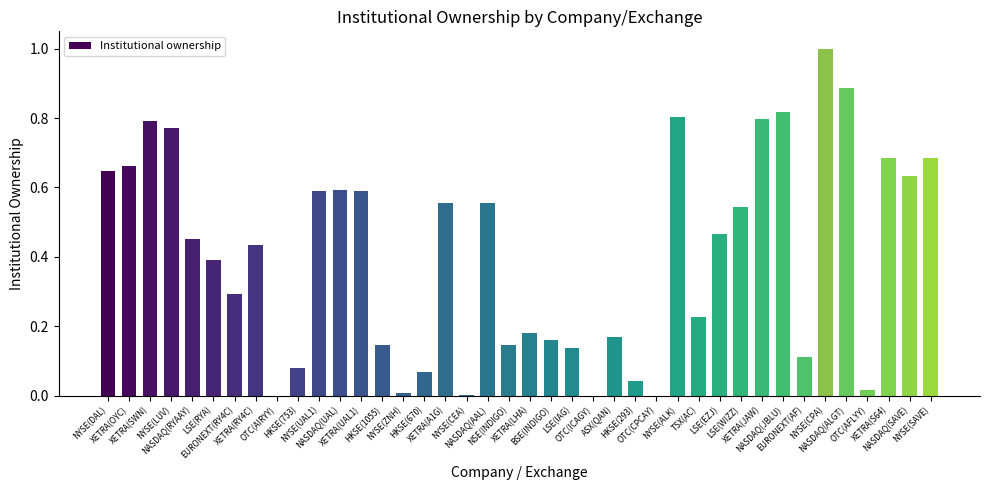

What is the greatest value displayed?

1.0